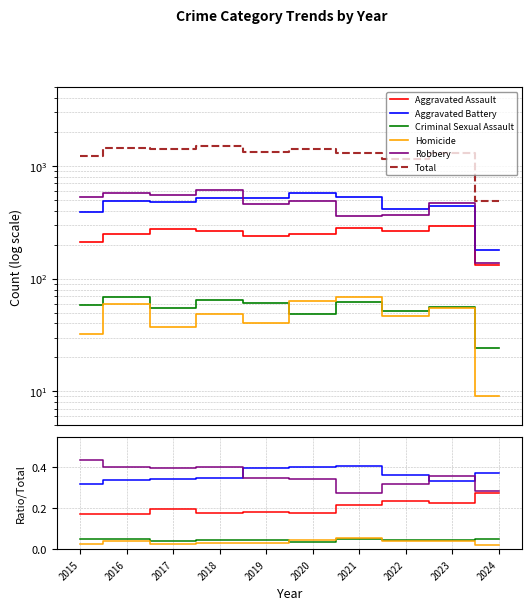

The Homicide series shows 0.0 at 2021. True or false?

False